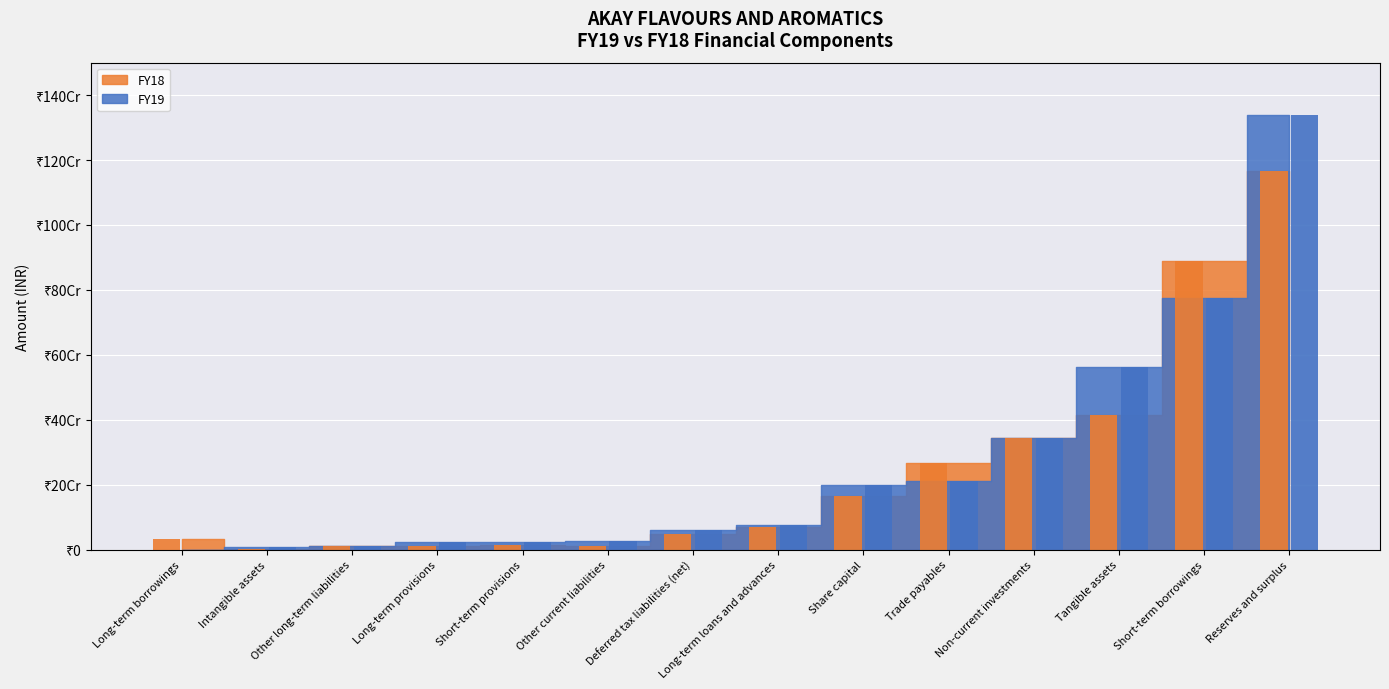

Where does the FY19 series first go above 75401363?

Share capital